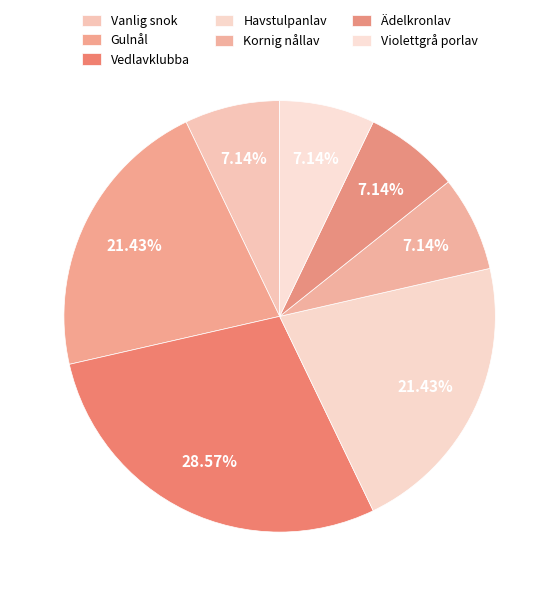

The Ädelkronlav slice represents 13% of the pie. True or false?

False